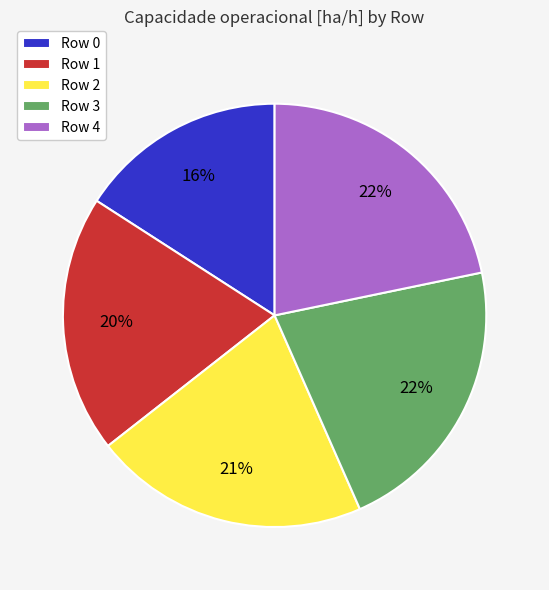

To the nearest percent, what is the combined percentage of Row 2 and Row 3?

43%